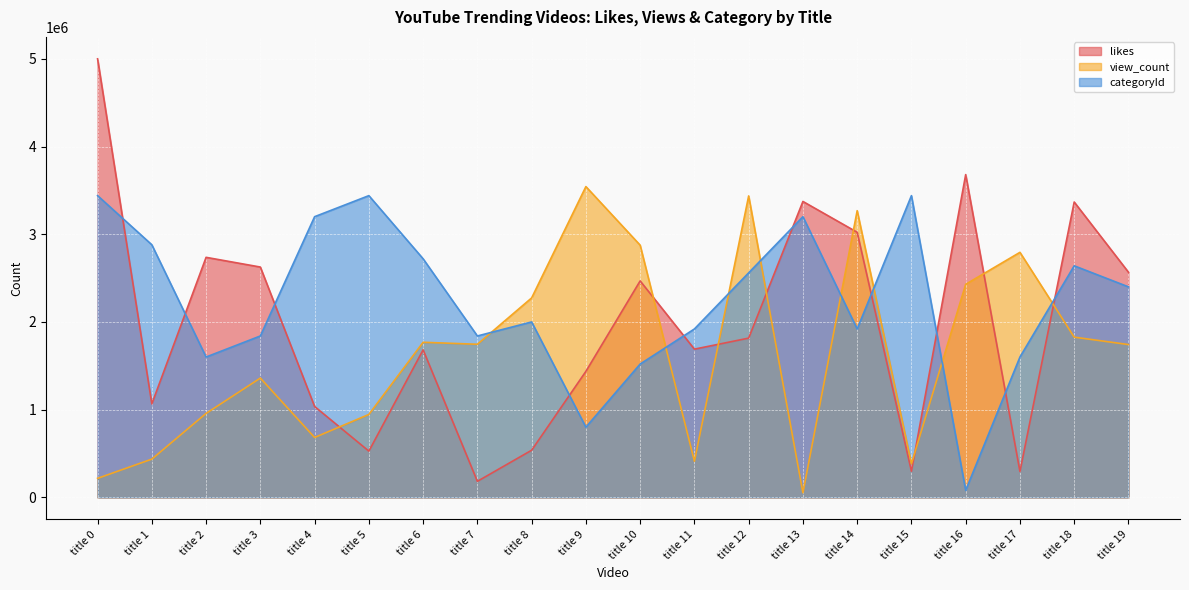

How many times do view_count and categoryId cross each other?

8